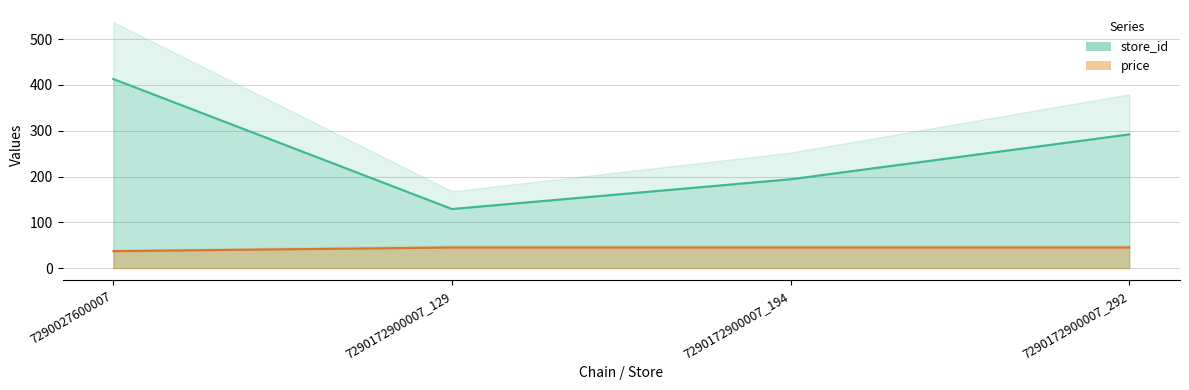

Rank the series at 7290172900007_129 from lowest to highest value.

price, store_id